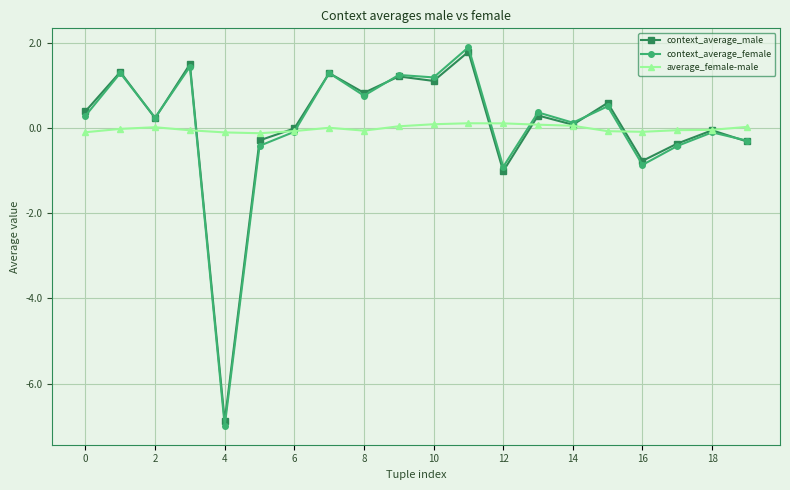

How many series are shown in this chart?

3